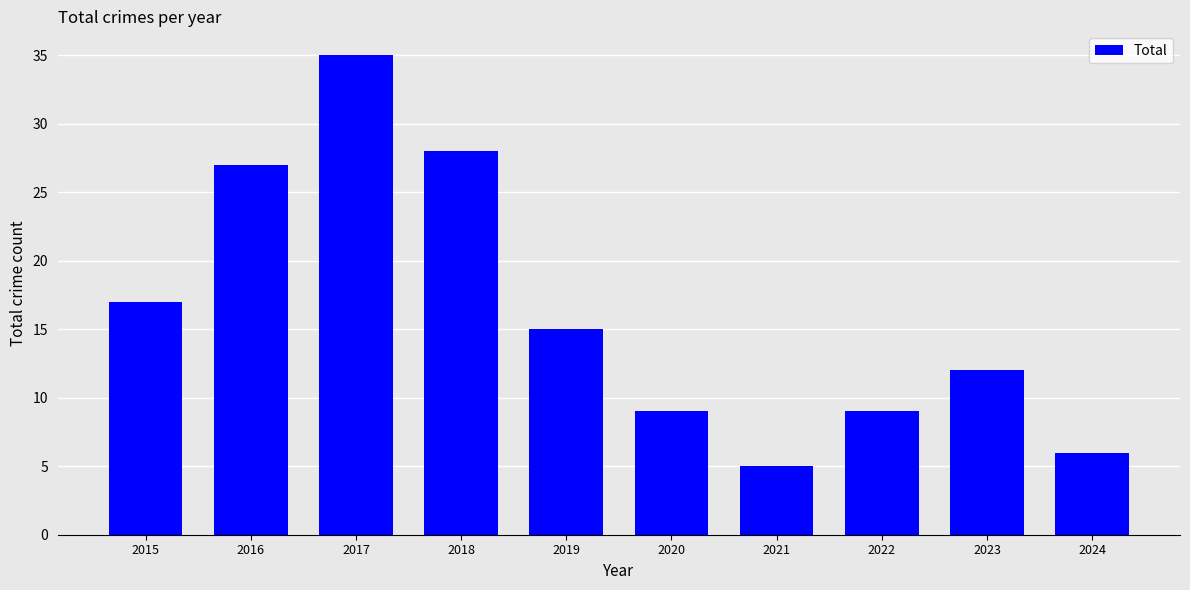

What is the minimum value shown in the chart?

5